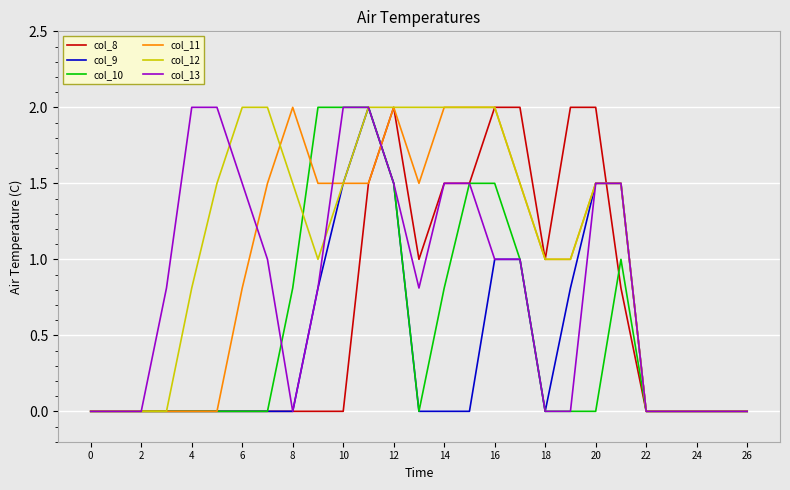

Which series has the largest total across all categories?

col_12